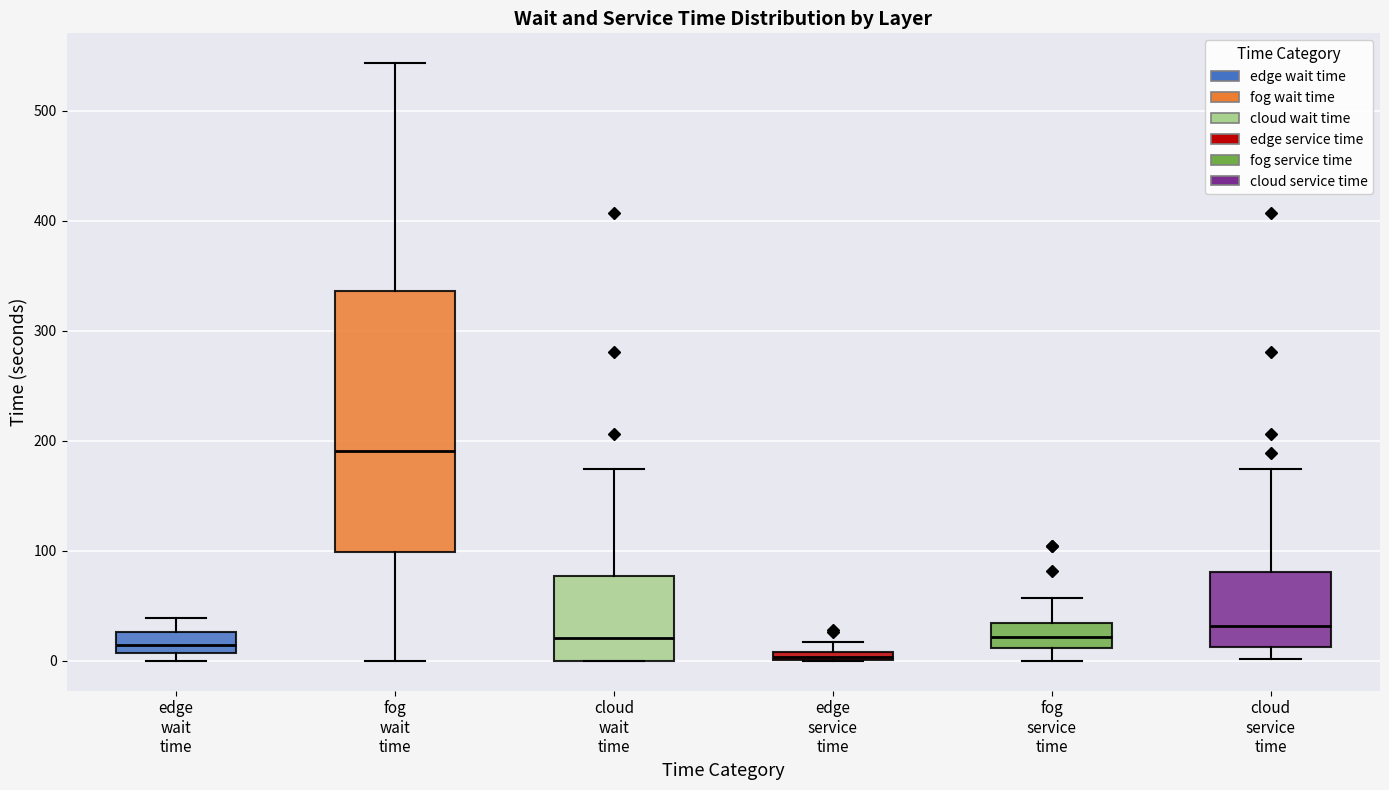

Where does the median line of the box for cloud wait time sit on the y-axis? The values are not printed on the chart, so give them approximately, as read against the axis.

20